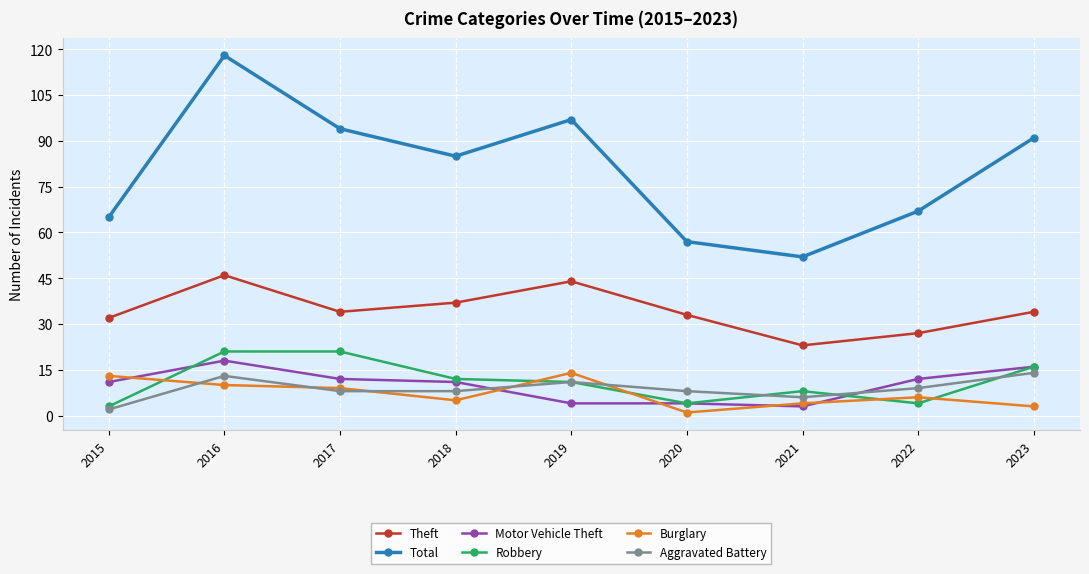

What is the minimum value for Burglary?

1